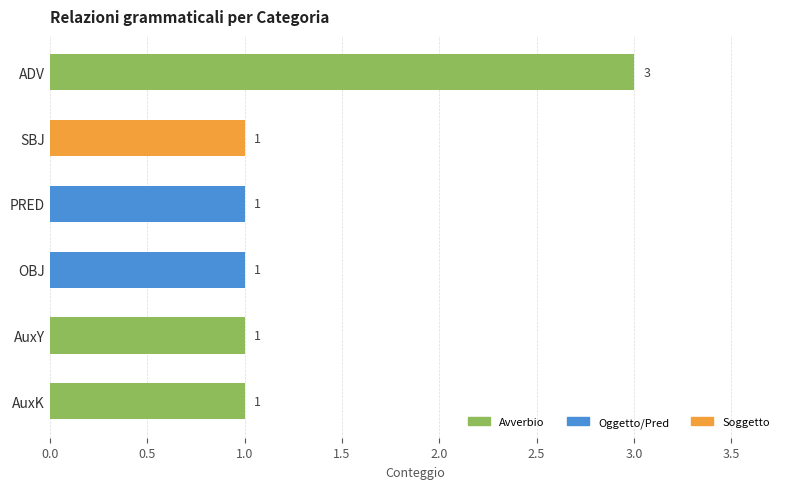

Reading bottom to top, transcribe all the data shown in this chart.

1	1	1	1	1	3